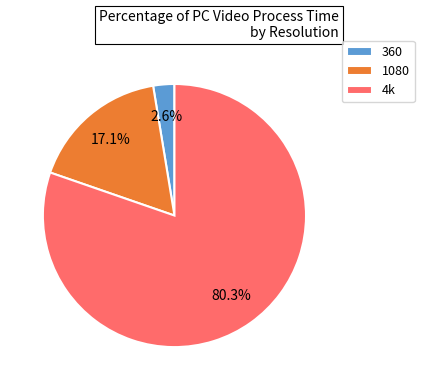

Is it true that 4k is 80% of the pie?

True